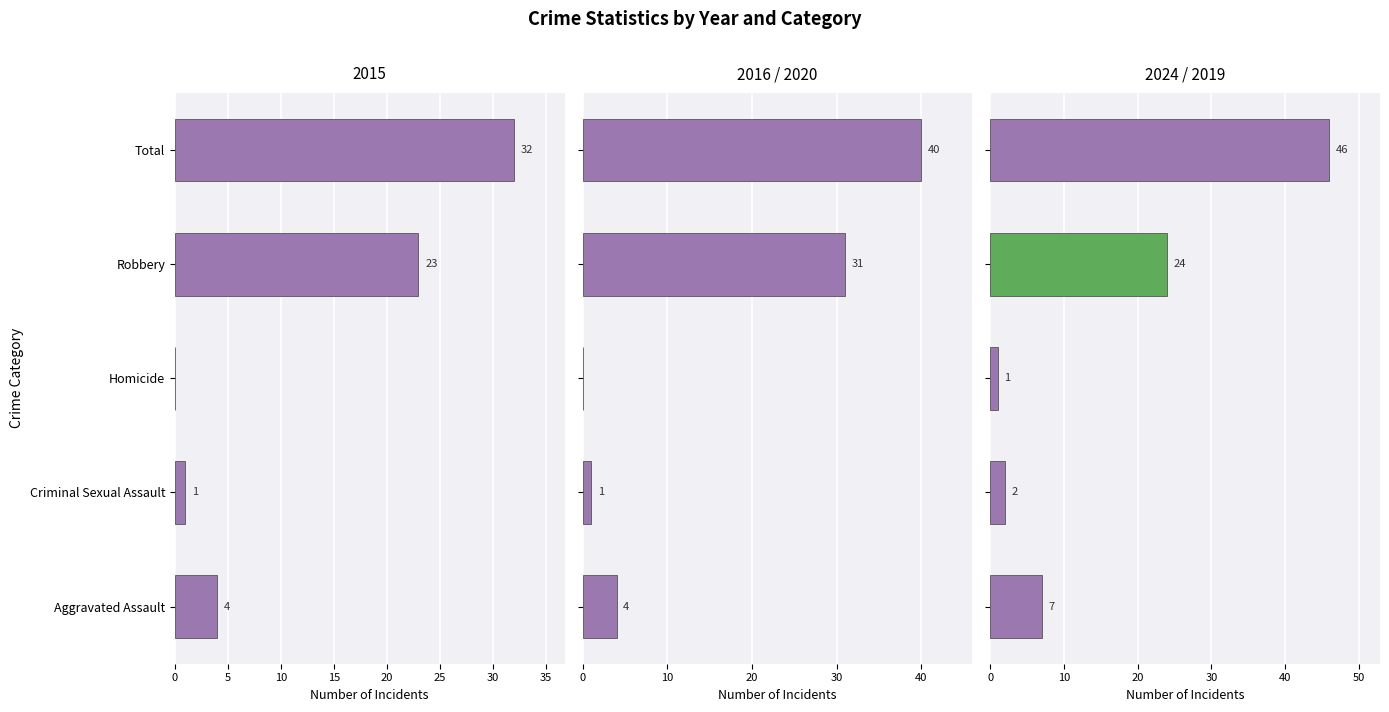

Is it true that 2016 / 2020 equals 40 at Total?

True